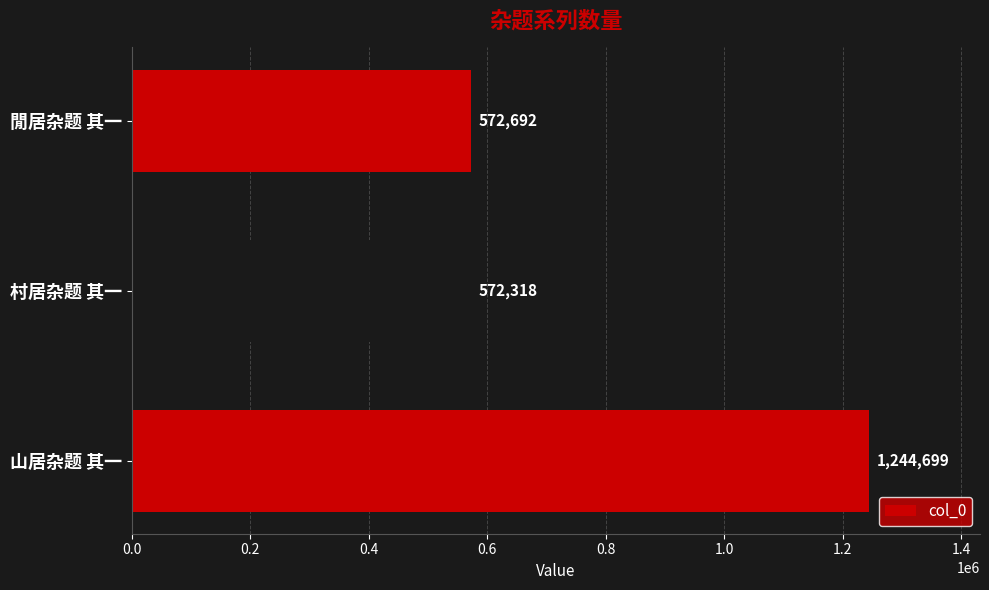

What is the difference between the values at 村居杂题 其一 and 閒居杂题 其一?

374